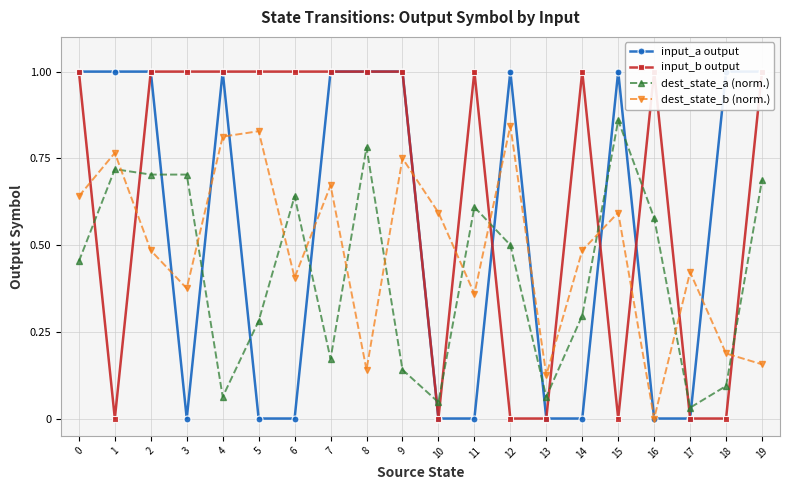

Which series has the largest total across all categories?

input_b output